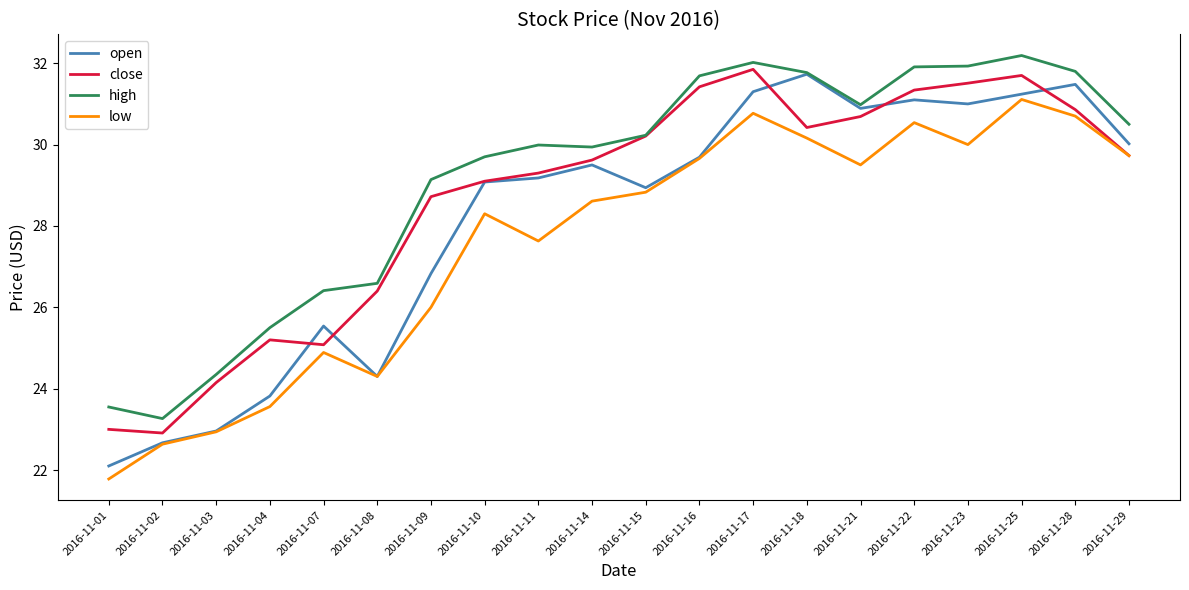

What is the sum of all high values?

583.5